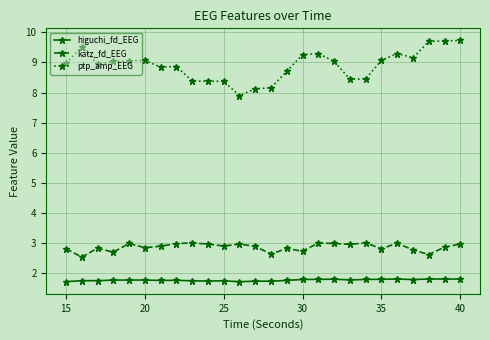

Does the chart have visible grid lines?

Yes